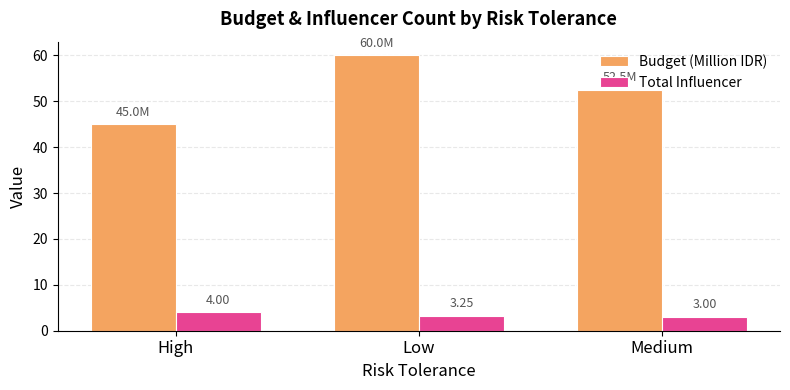

Is it true that Total Influencer equals 6.8 at High?

False